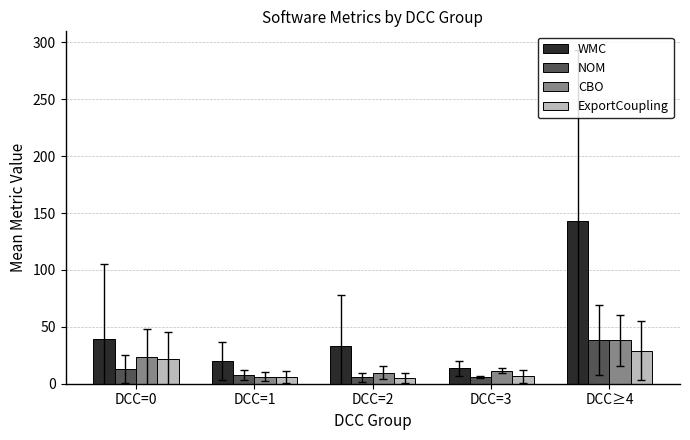

What is the average value of the WMC series?

49.8